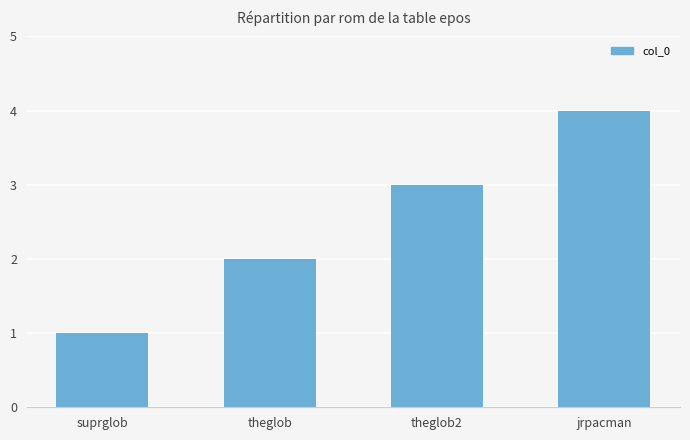

Reading left to right, what are all the values shown in this chart?

1	2	3	4